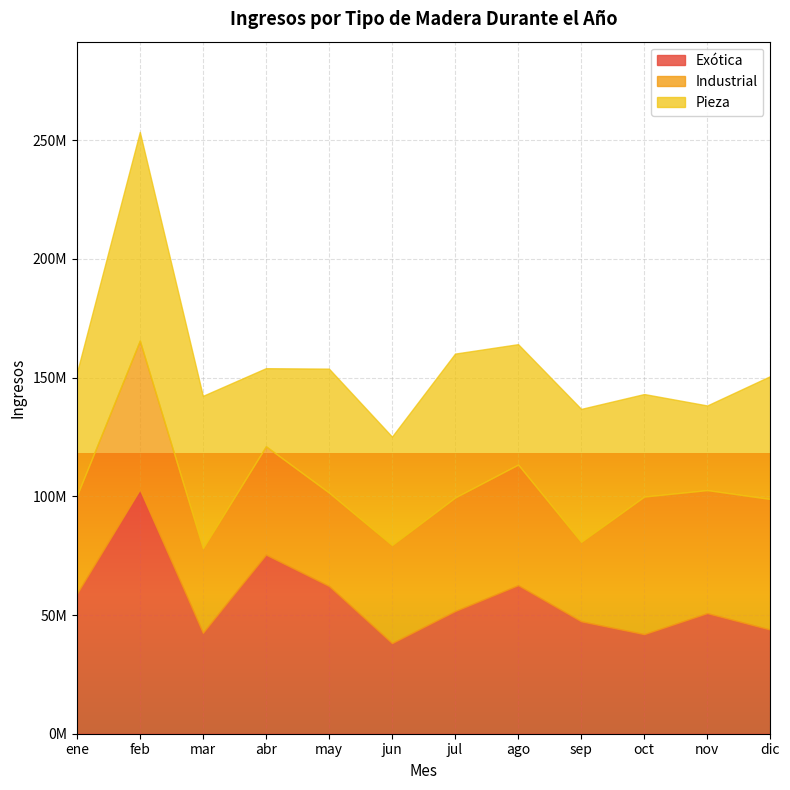

Where is the first local minimum for Exótica?

mar